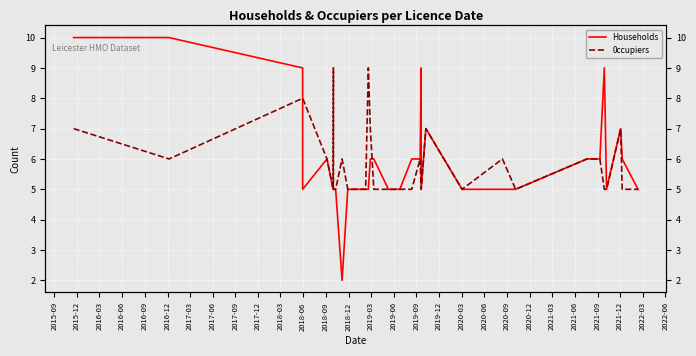

At how many categories does at least one series exceed 5?

21